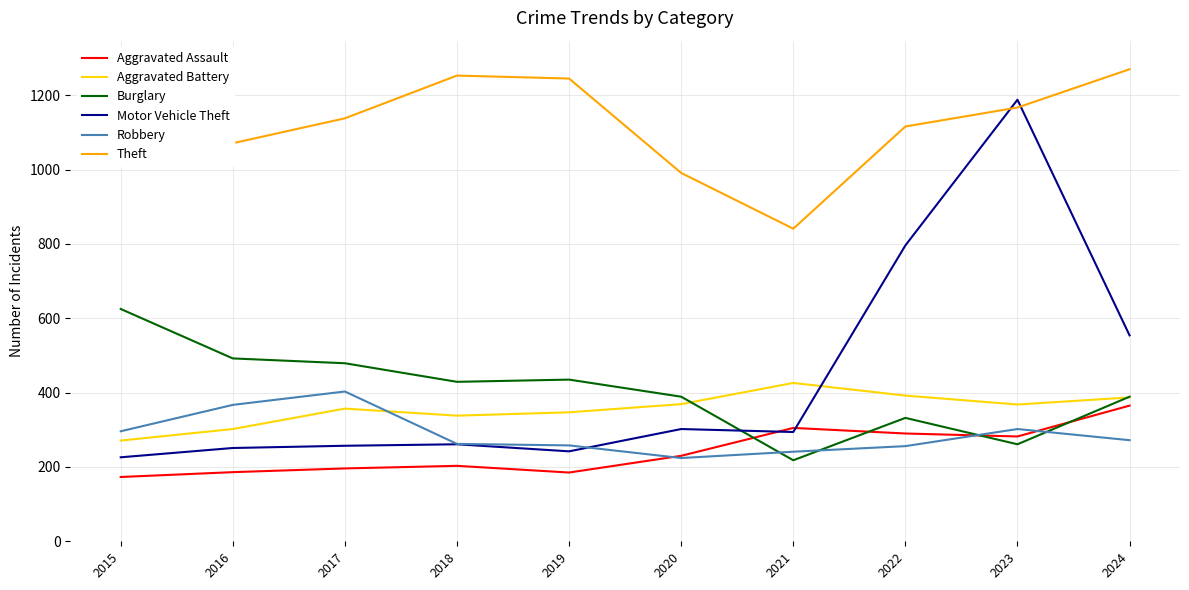

Between 2019 and 2016, which is larger?

2016